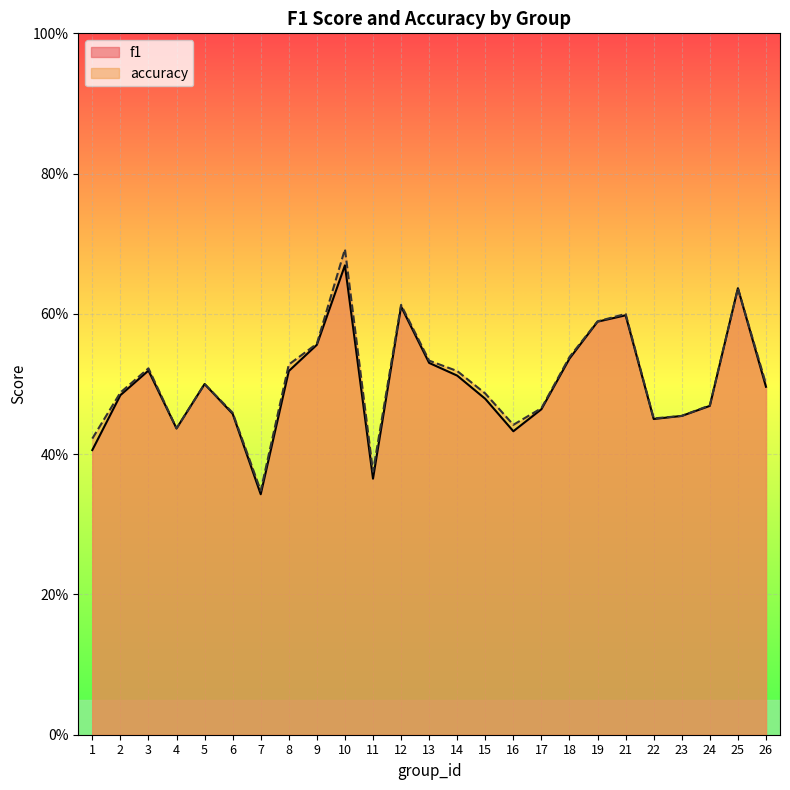

What is the sum of the accuracy values at 19 and 2?

1.1